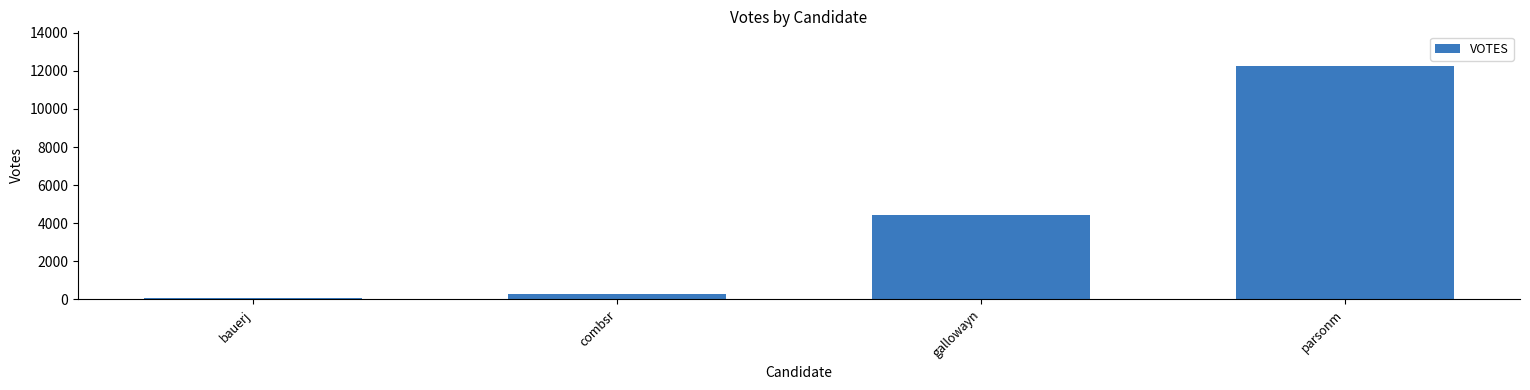

Count the number of data series in this chart.

1